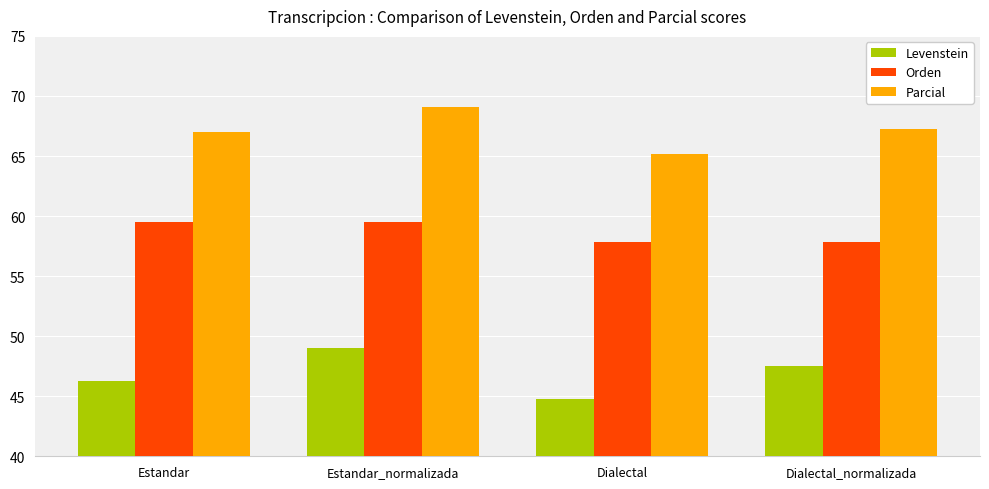

At which label is Levenstein closest to 46?

Estandar